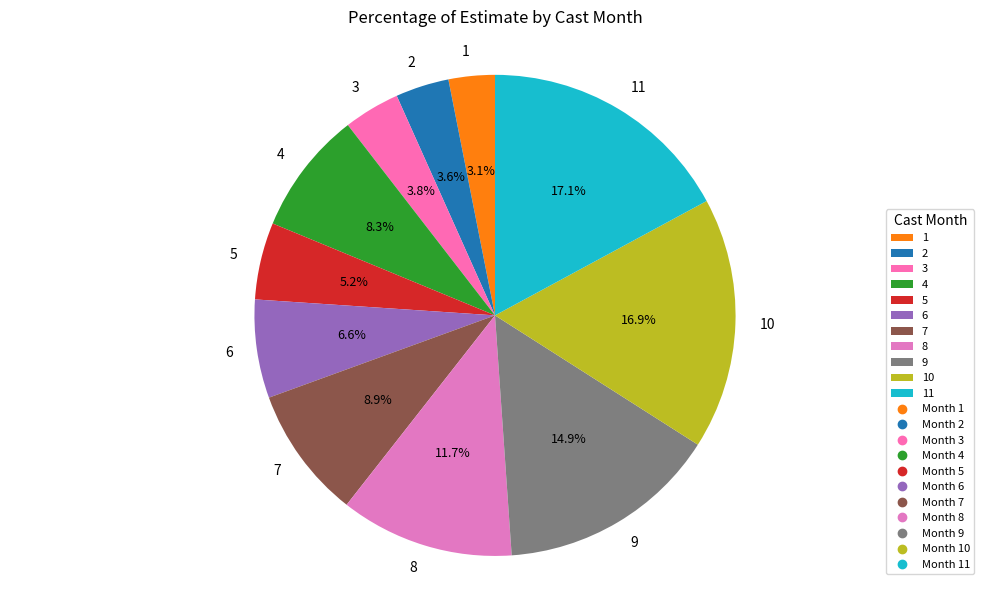

How many slices are in this pie chart?

11